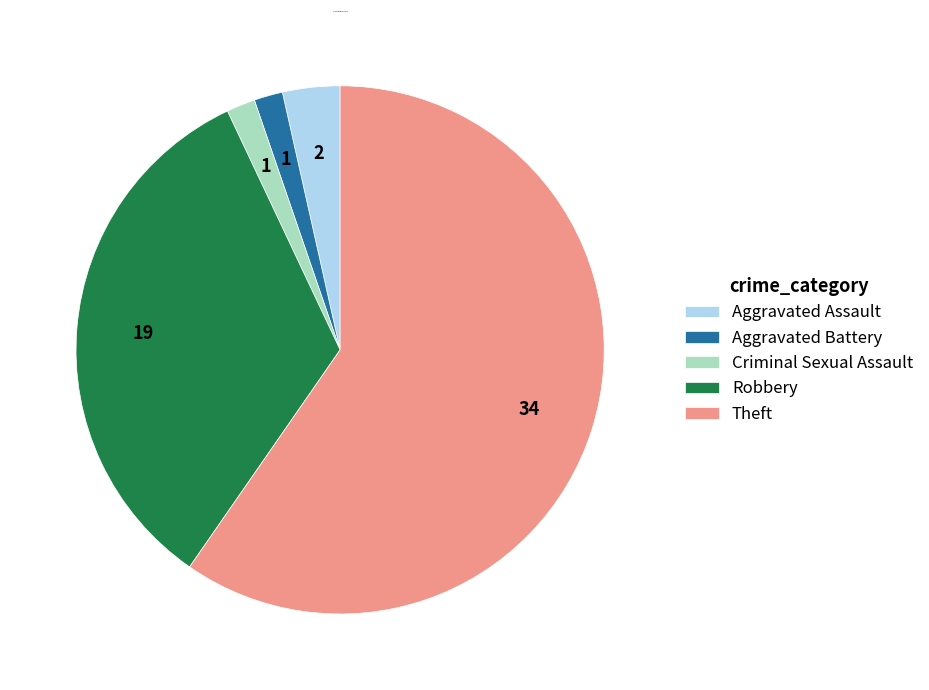

Is Aggravated Assault the majority of the pie?

No